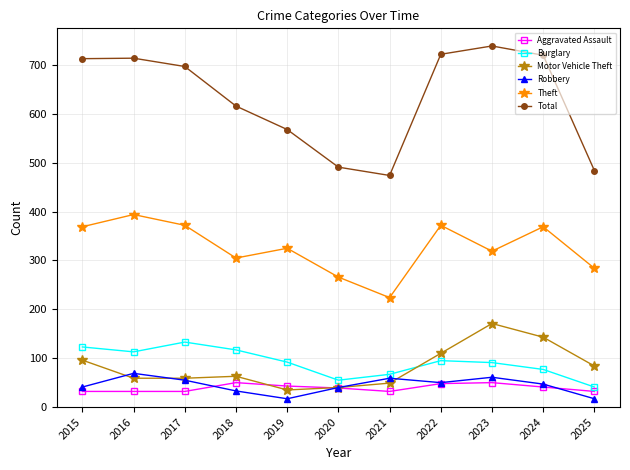

What is the average value of the Aggravated Assault series?

39